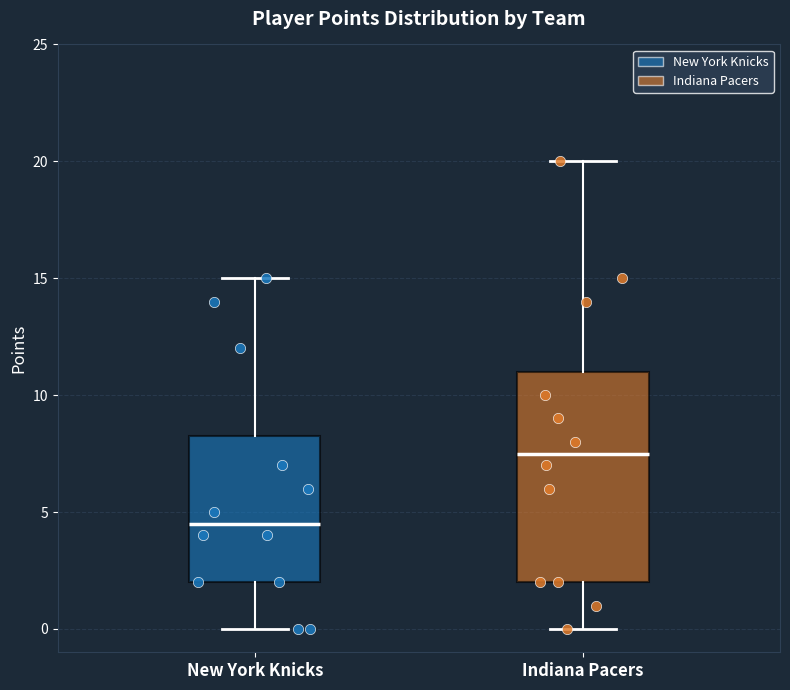

Which box has the highest median line?

Indiana Pacers